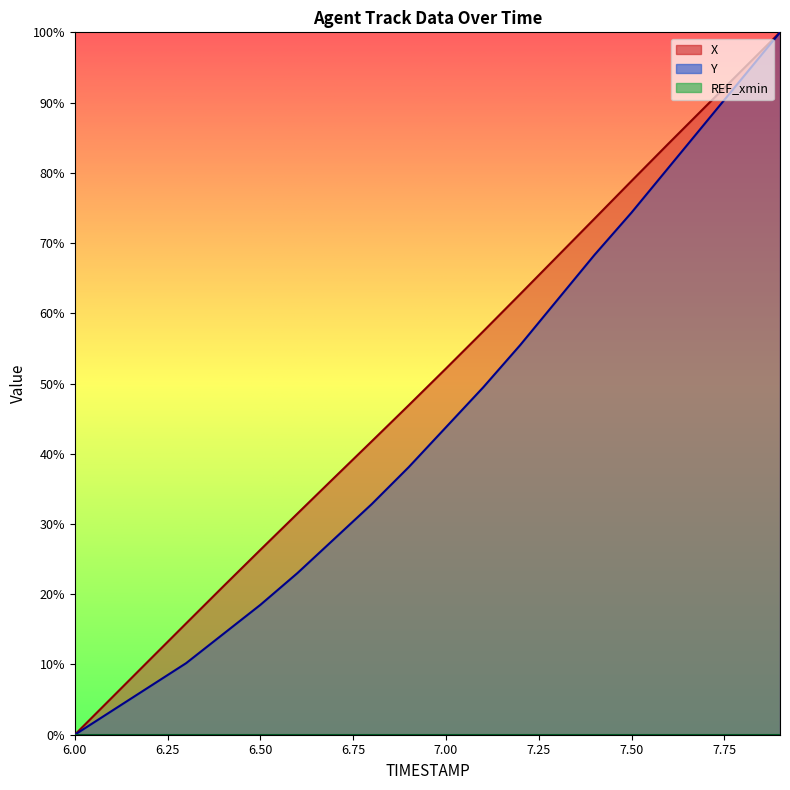

Does the chart have visible grid lines?

No